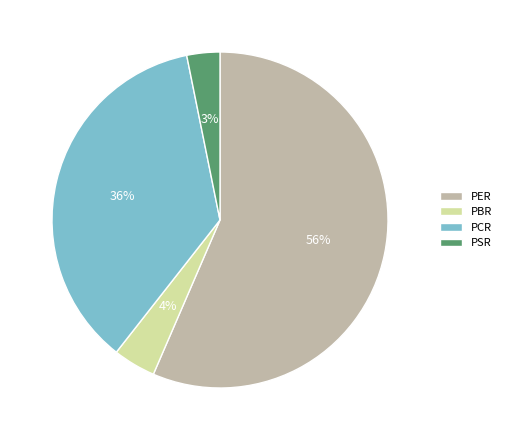

To the nearest percent, what is the average slice percentage?

25%